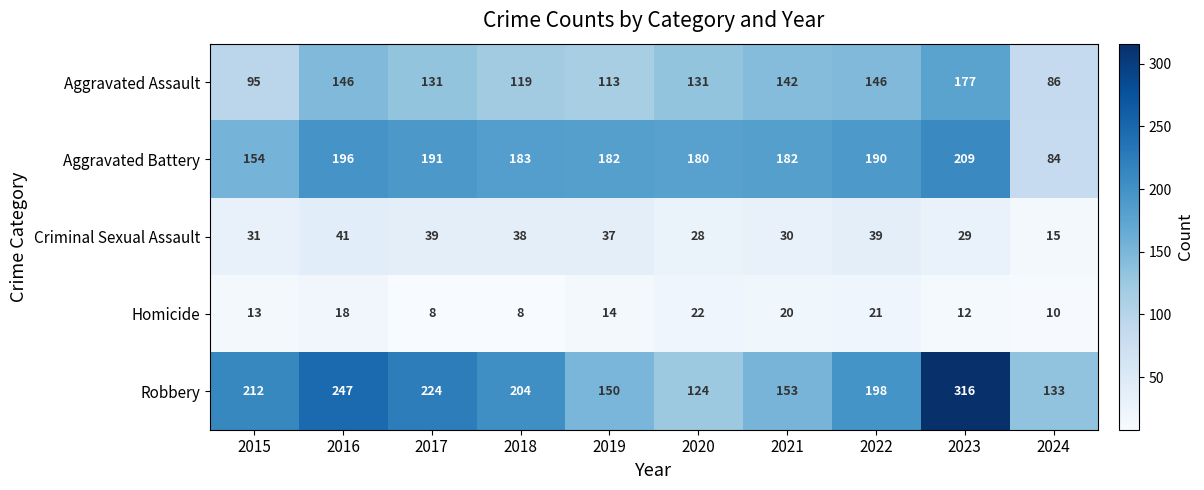

At which category does the chart reach its peak across all series?

2023